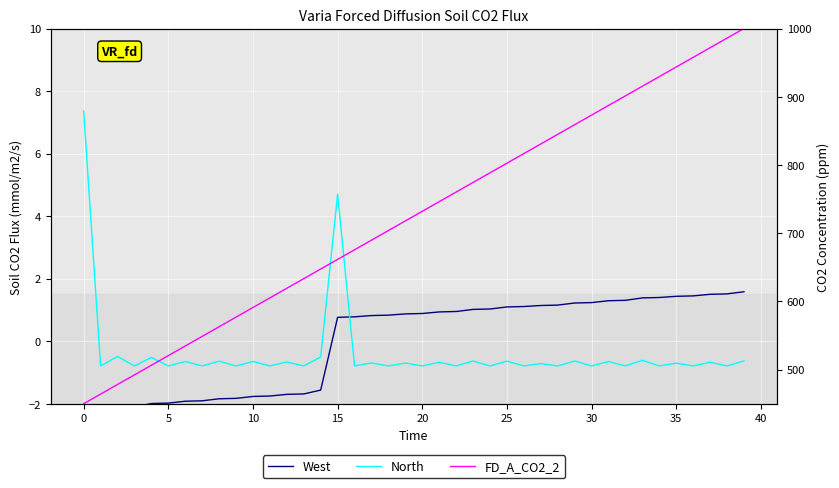

Between 20 and 33, which is larger?

33